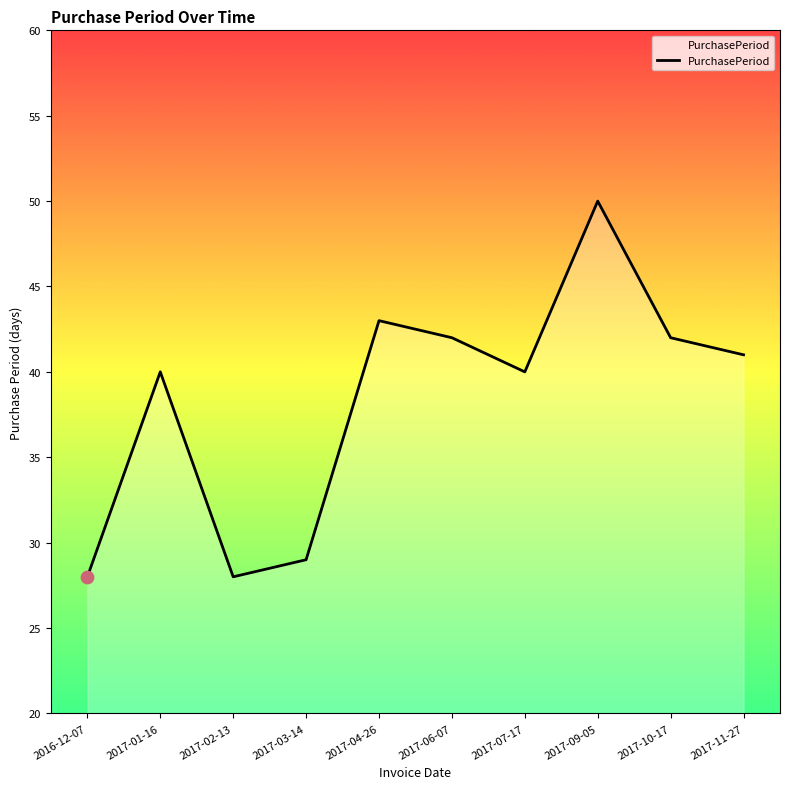

What is the ratio of the value at 2017-10-17 to the value at 2017-06-07?

1.0